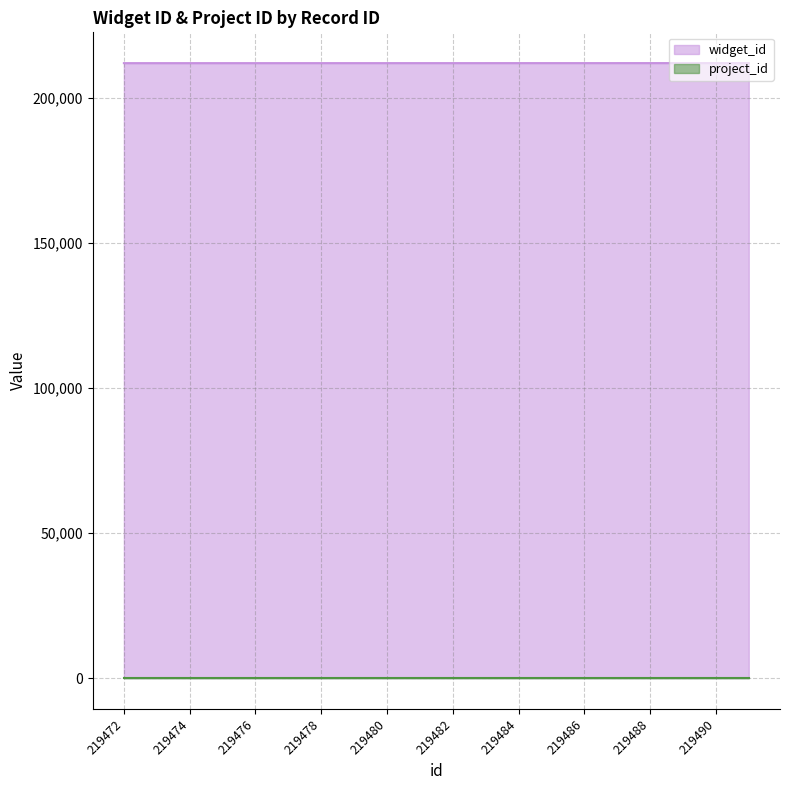

How many categories are shown in the chart?

20